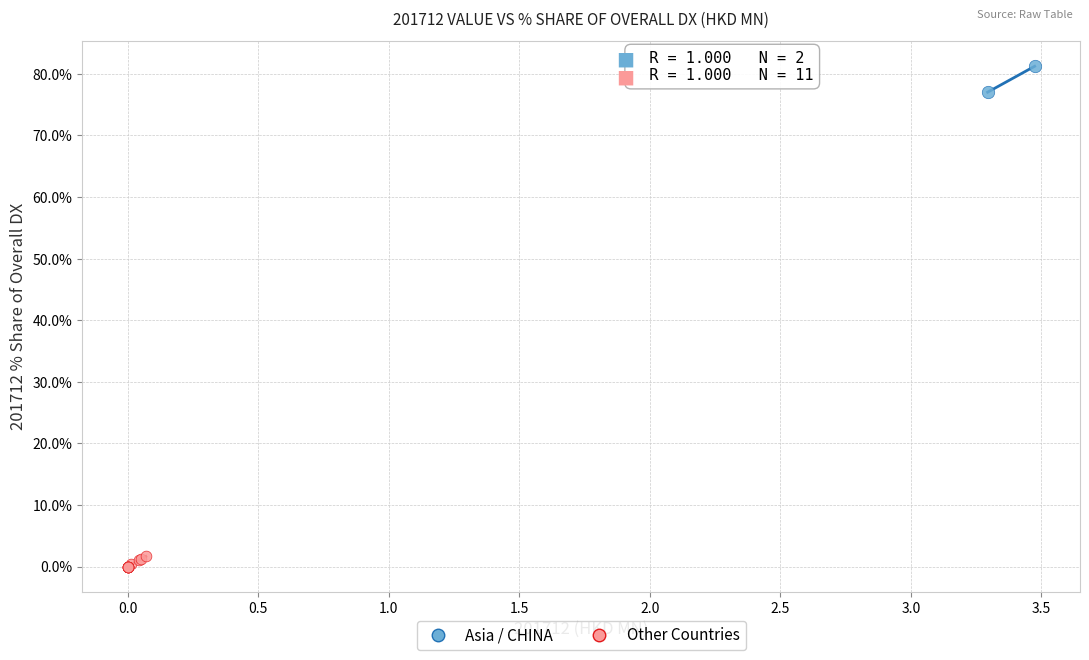

What are all the series names shown in the legend?

Asia / CHINA, Other Countries